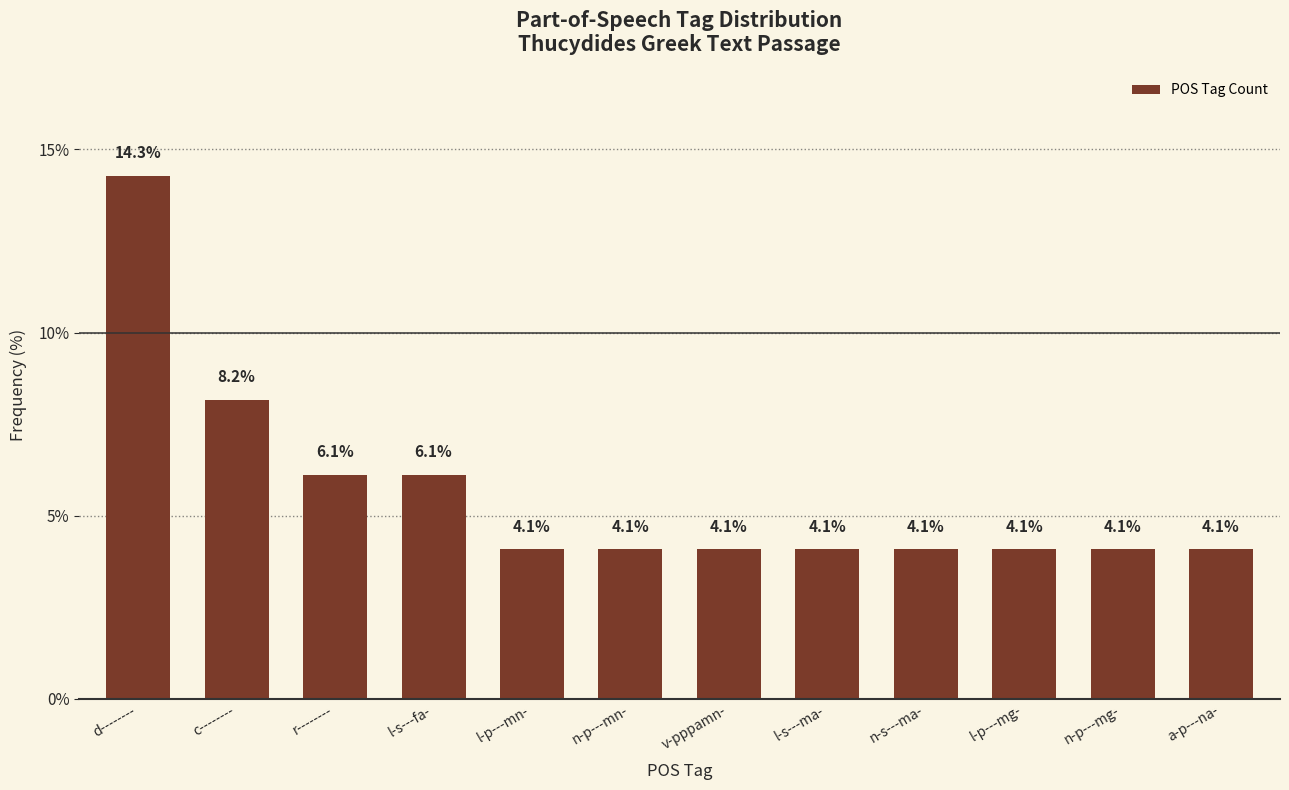

Does the chart contain any negative values?

No